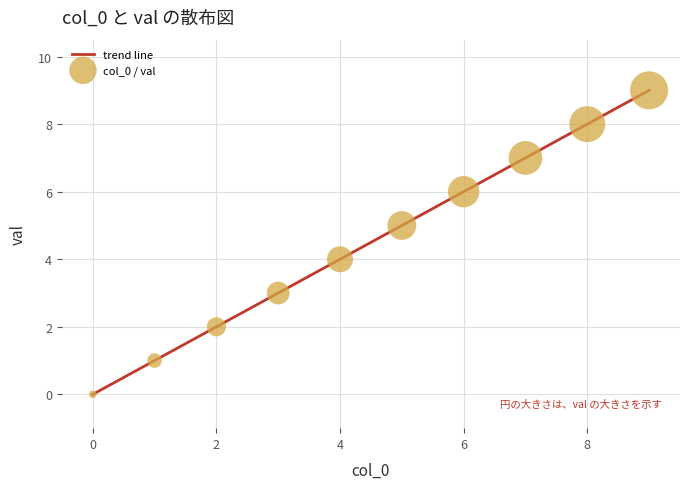

What is the maximum value shown in the chart?

9